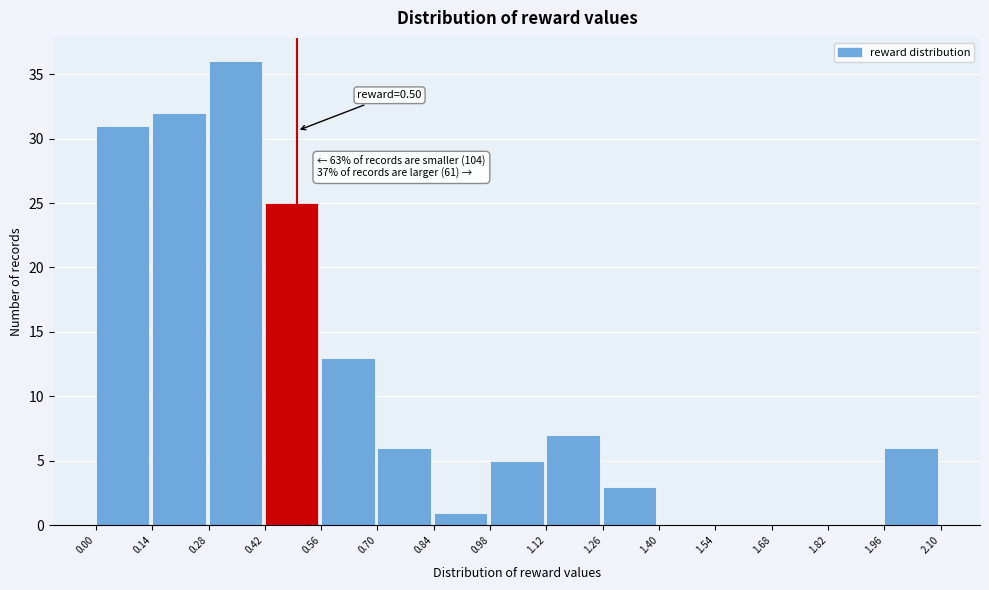

Which range on the x-axis has the tallest bar?

0.28 to 0.42